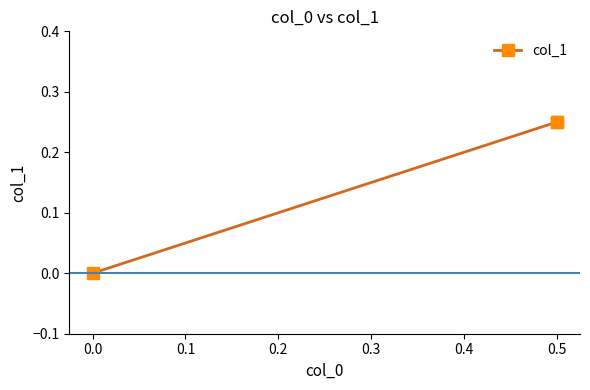

How many data points are above 0?

2